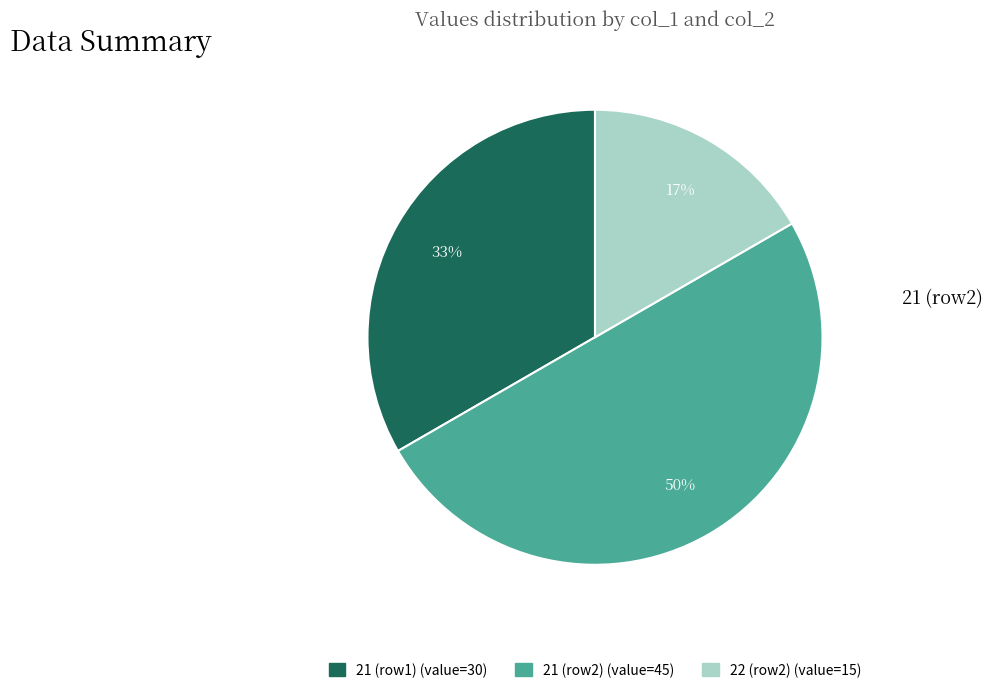

To the nearest percent, what is the difference between the largest and smallest slice percentages?

33%